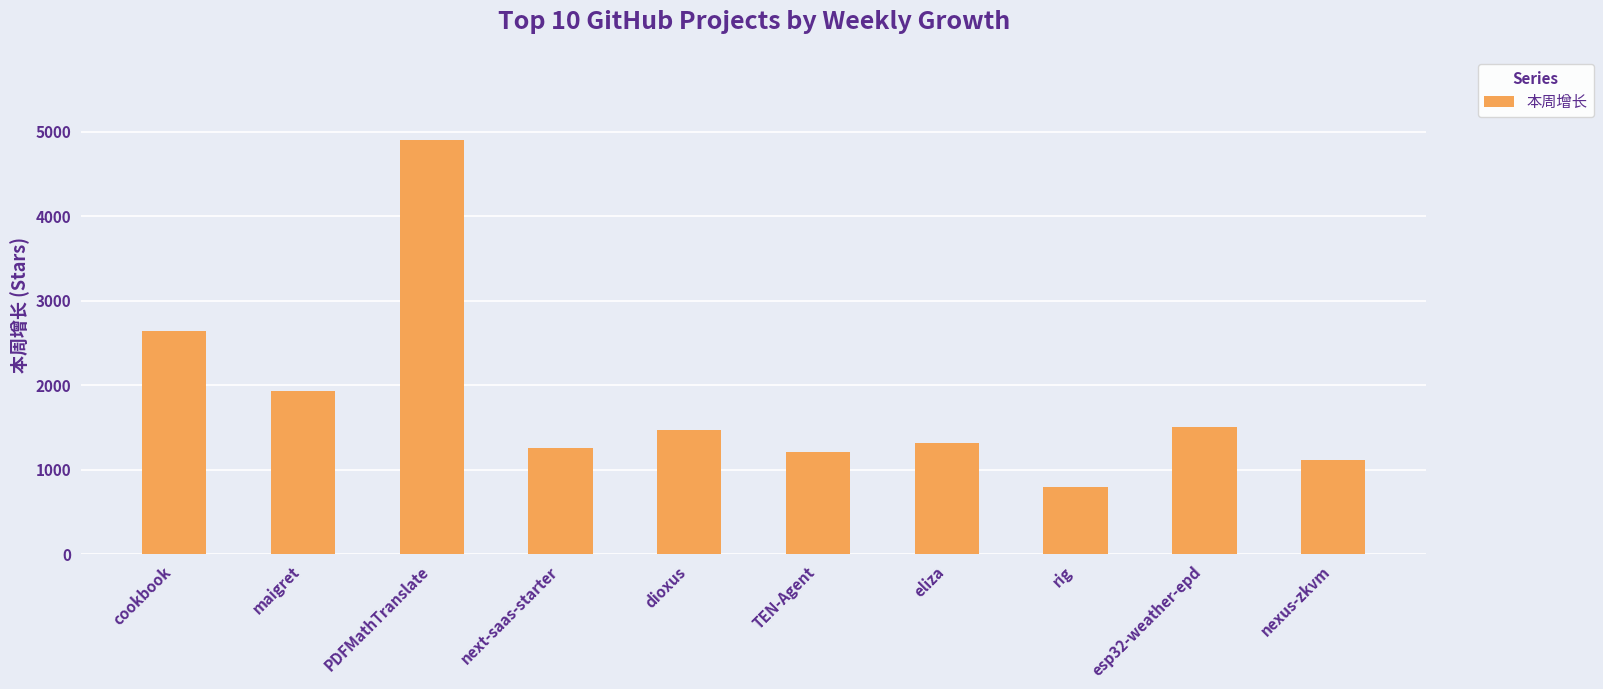

What is the difference between the maximum and minimum values?

4106